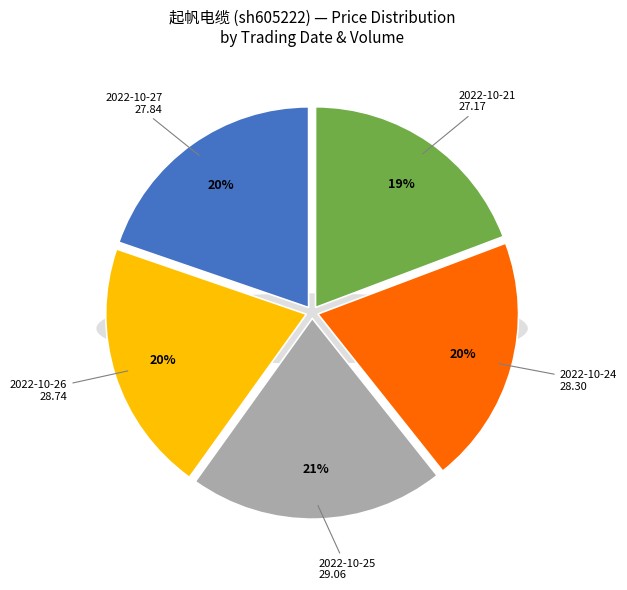

What is the largest slice in the pie chart?

2022-10-25 (89531)